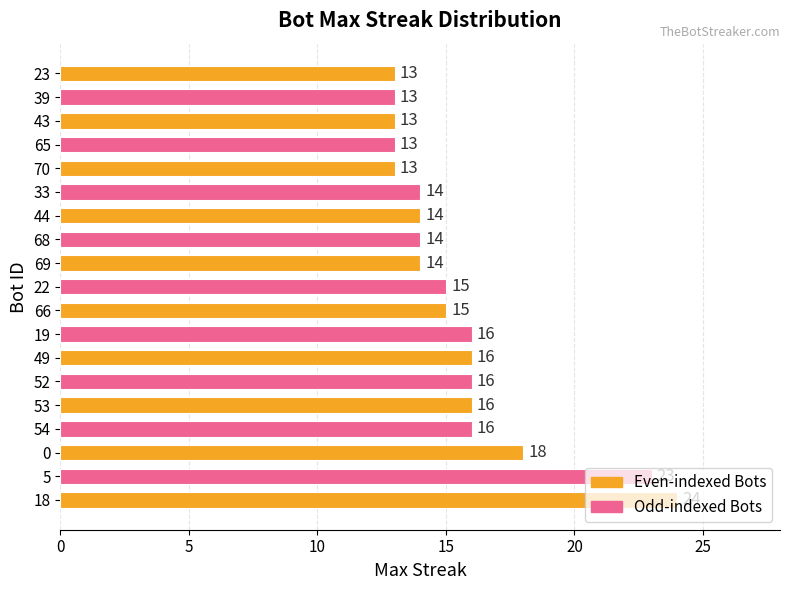

Between 5 and 18, which is larger?

18